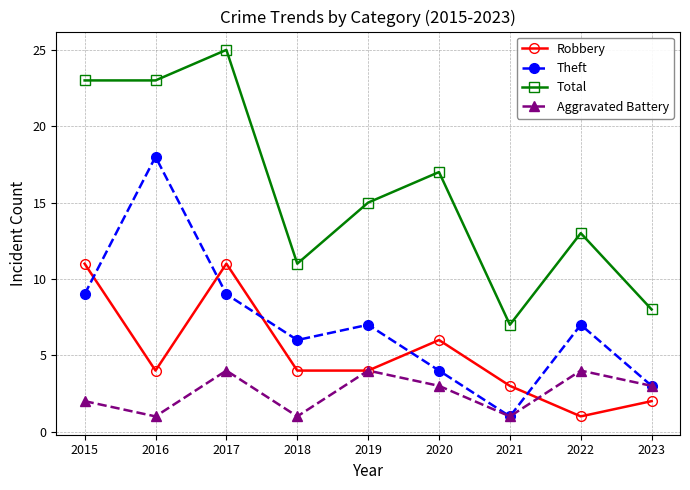

What is the sum of all Robbery values?

46